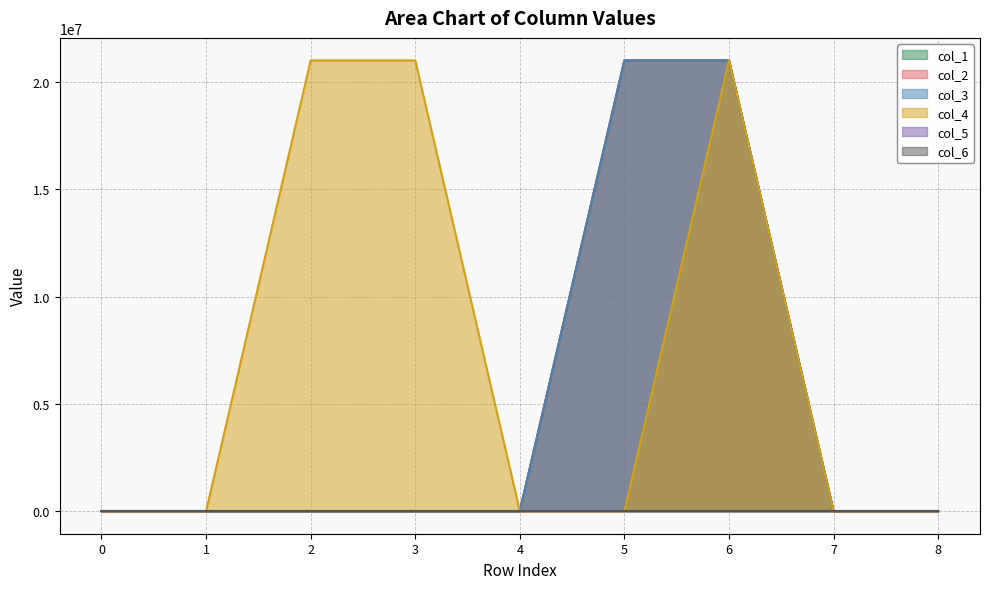

Which series has the largest total across all categories?

col_4